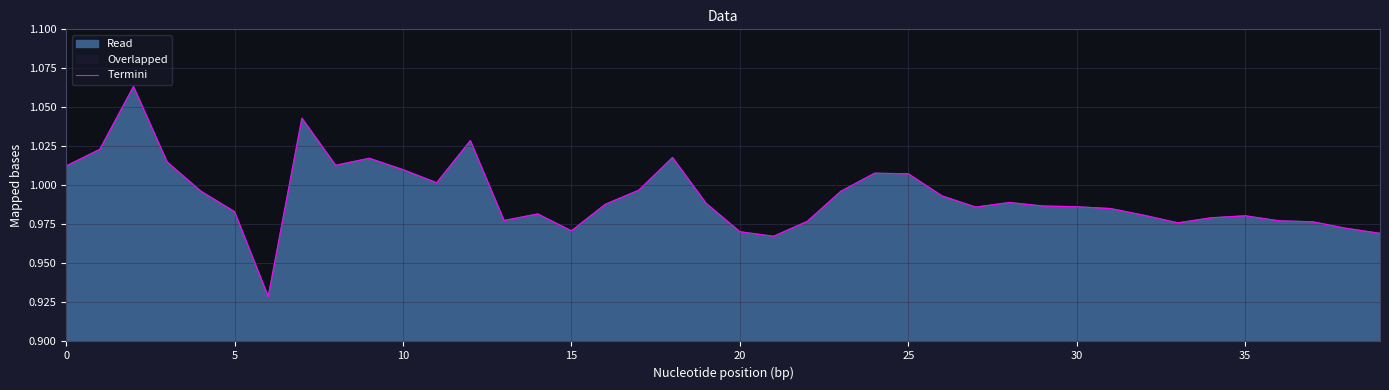

How many lines are shown in the chart?

1